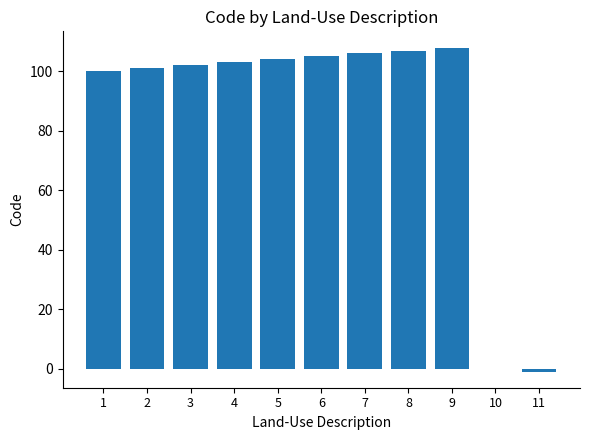

What is the greatest value displayed?

108